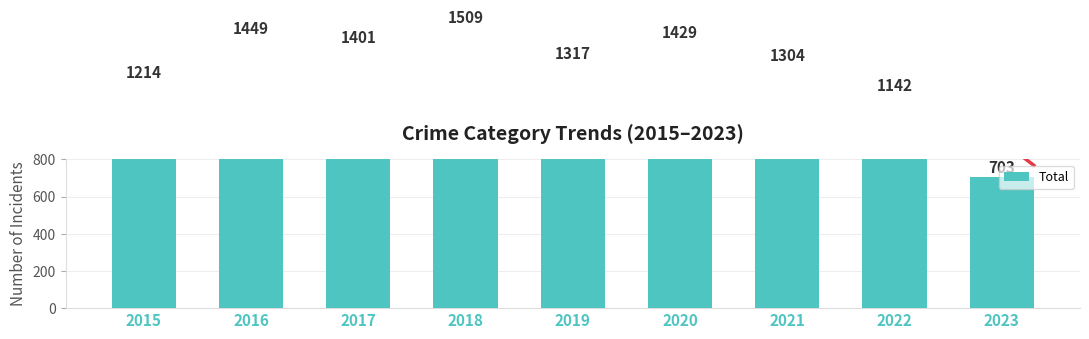

What is the value of the 5th bar from the left?

1317